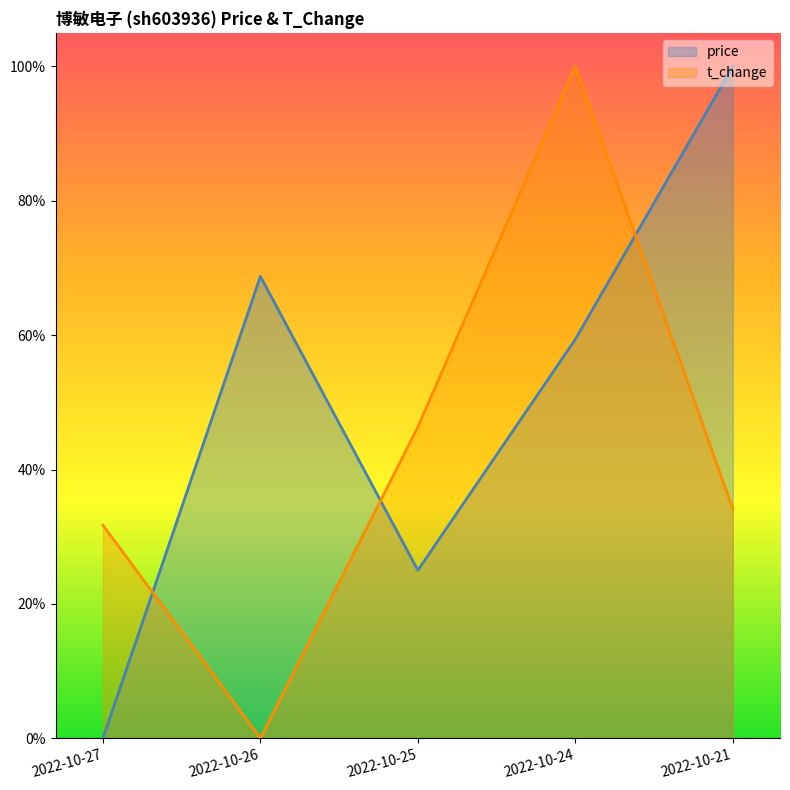

What are all the series names shown in the legend?

price, t_change